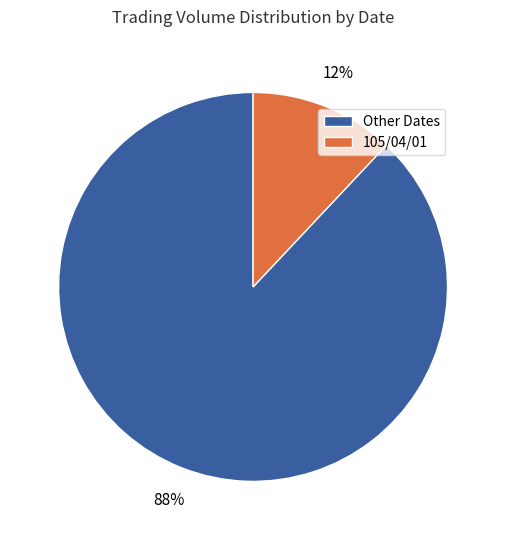

To the nearest percent, what is the difference between the largest and smallest slice percentages?

76%